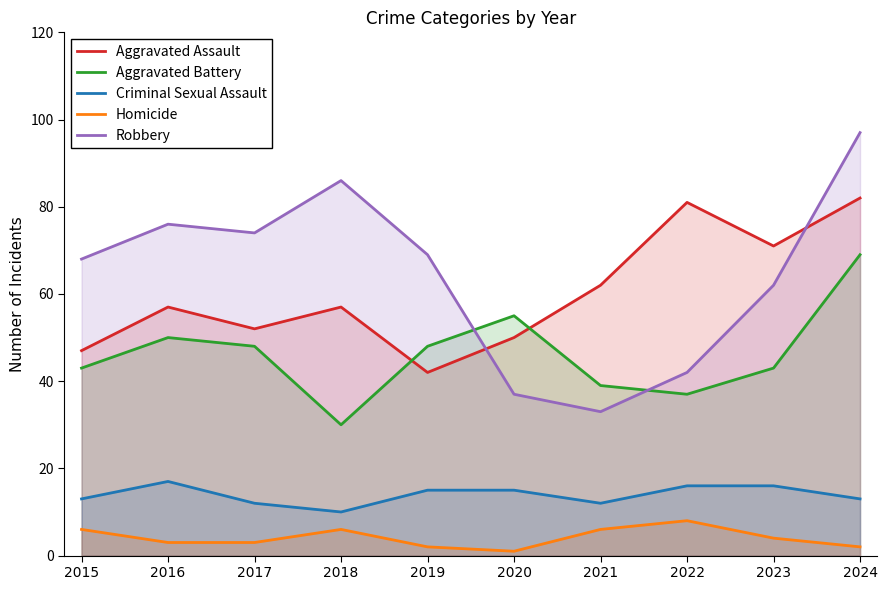

The value of Aggravated Assault at 2023 is 71. True or false?

True